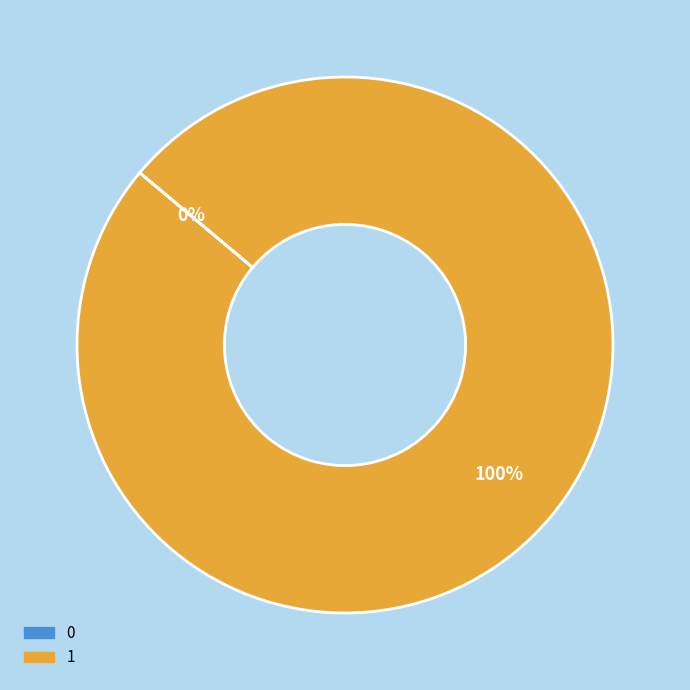

Rank the categories by value from lowest to highest.

0, 1